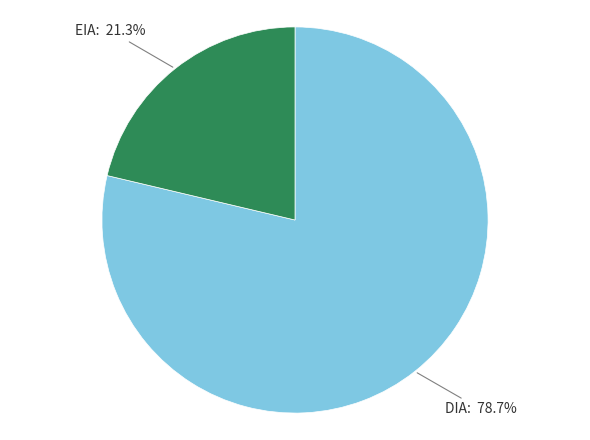

Does any single category account for the majority?

Yes